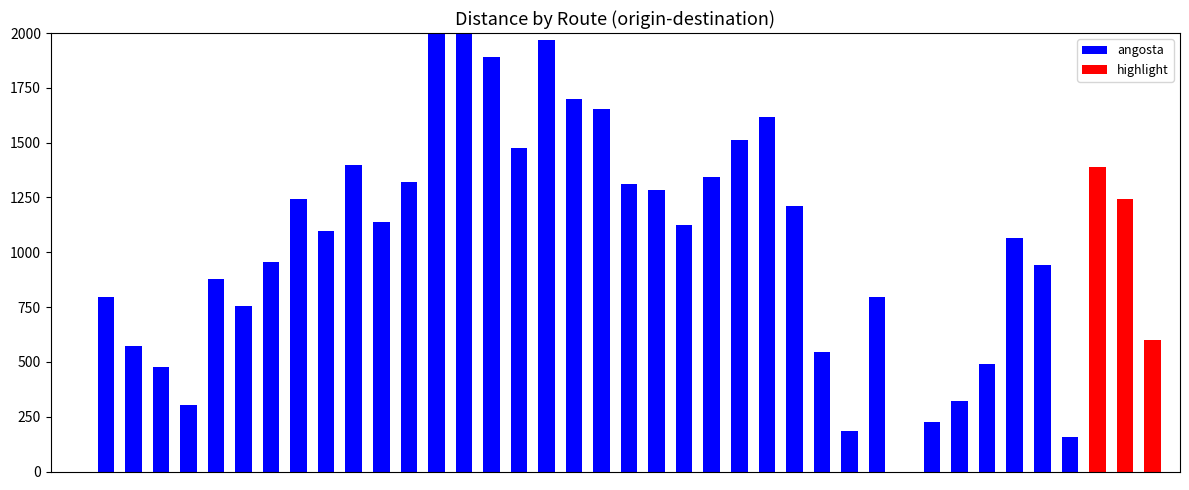

List the series in order of their peak value, highest first.

angosta, highlight